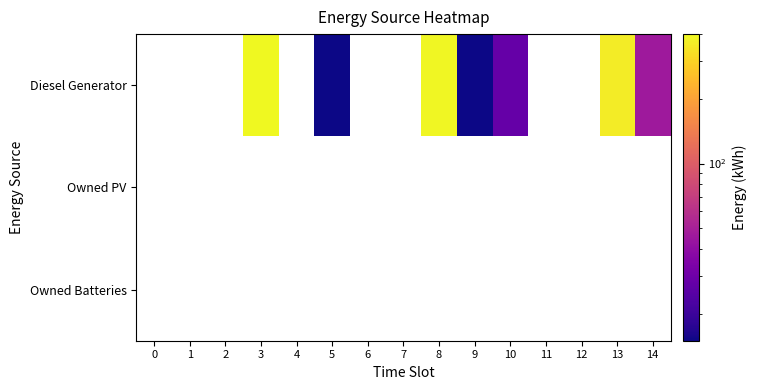

What is the greatest value displayed?

400.0